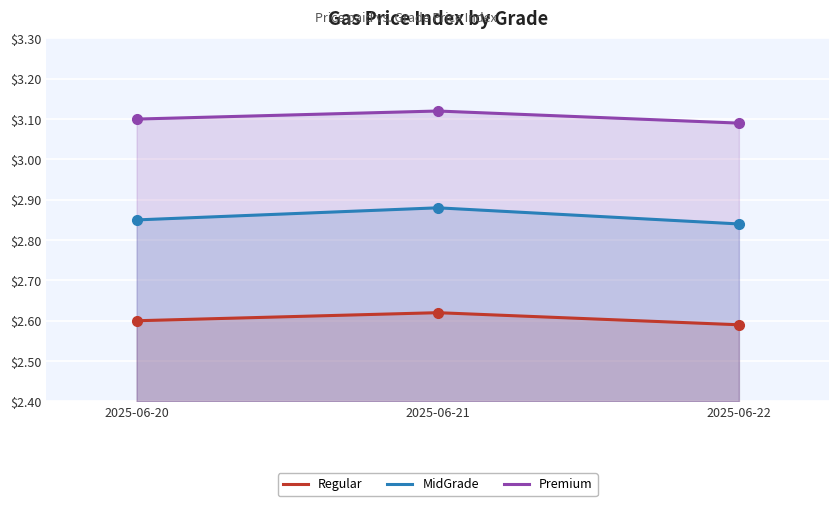

The Regular series shows 2.6 at 2025-06-20. True or false?

True